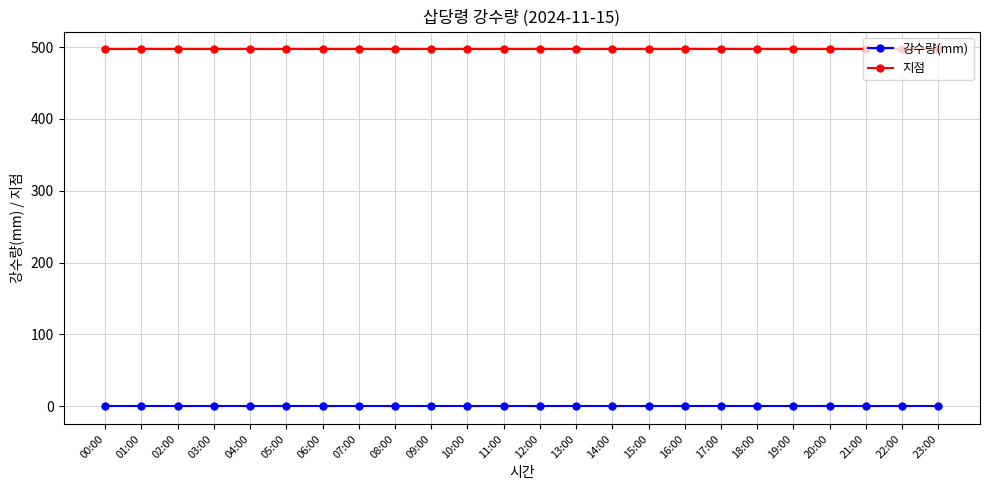

What is the spread (max minus min) of values at 14:00?

497